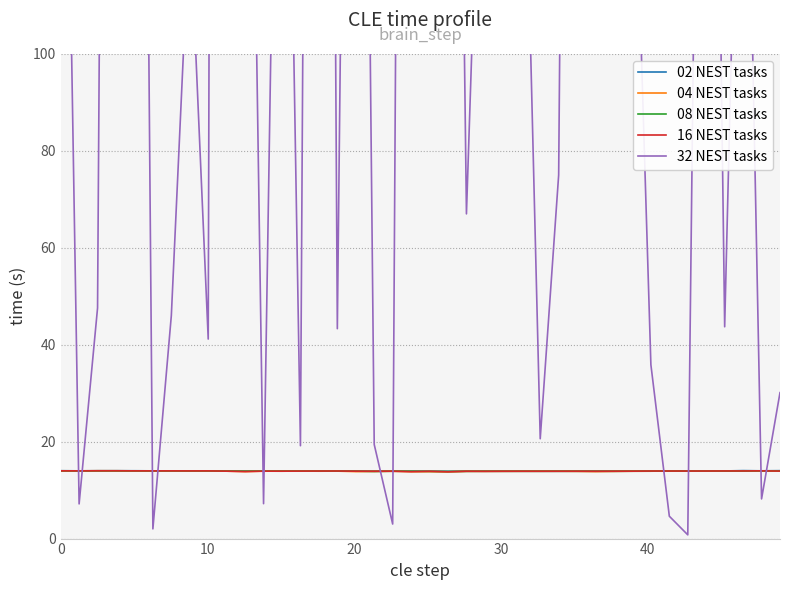

How many interior local valleys does the 08 NEST tasks series have?

10